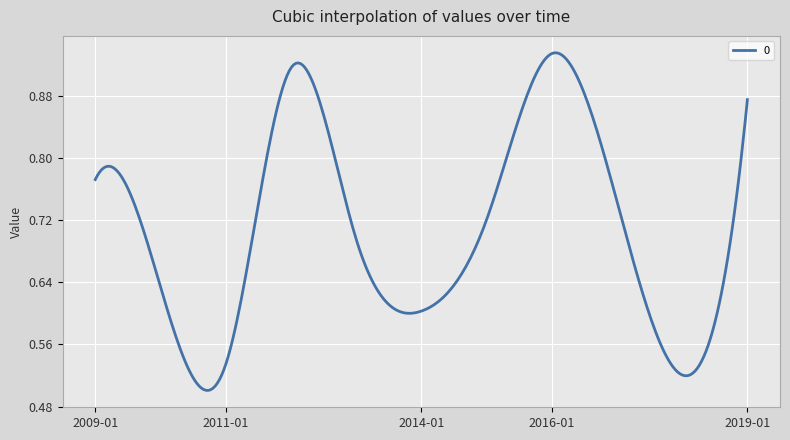

What is the difference between the maximum and minimum values?

0.4